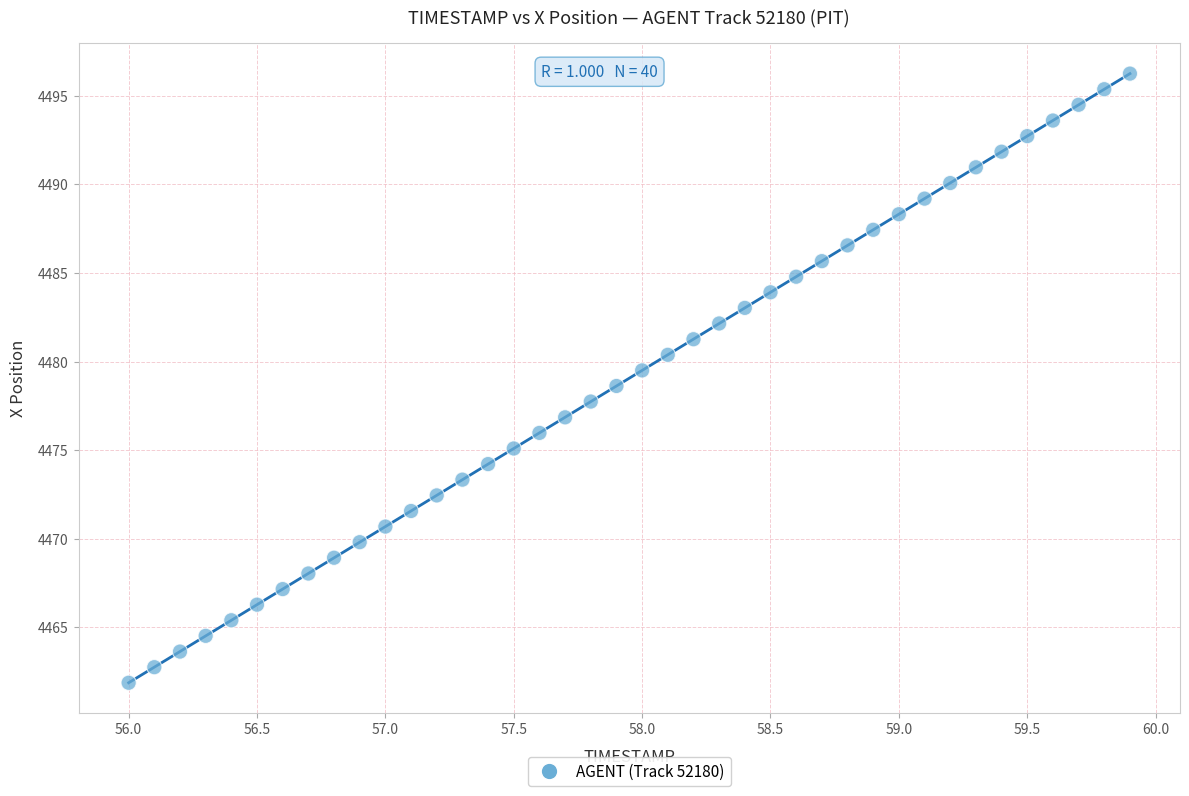

What is the range of X values (max minus min)?

3.9